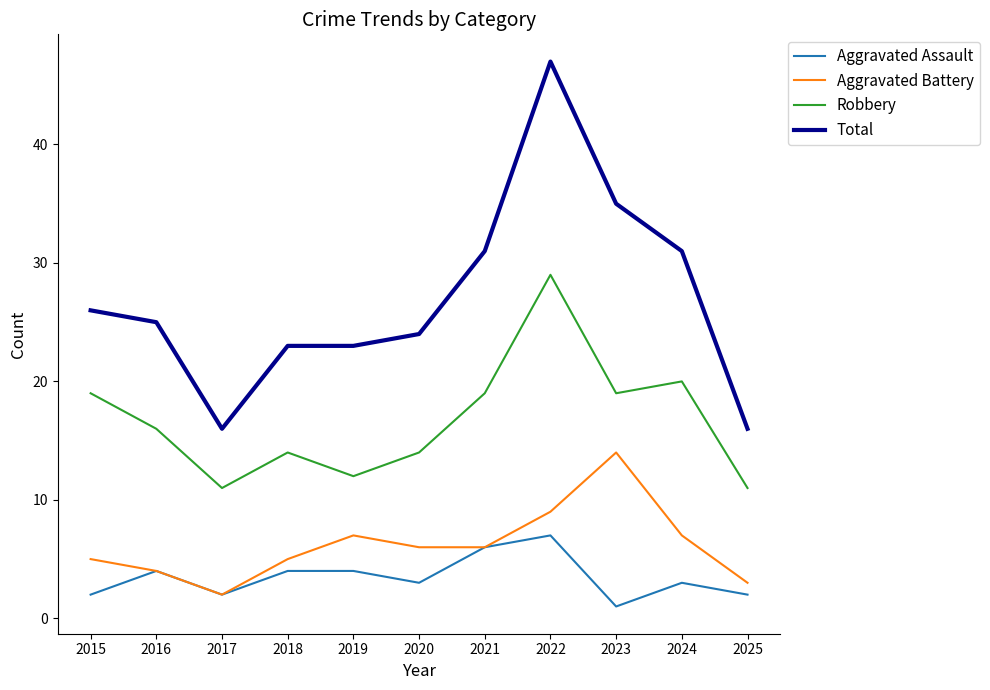

Between 2021 and 2024, which series saw the biggest shift?

Aggravated Assault